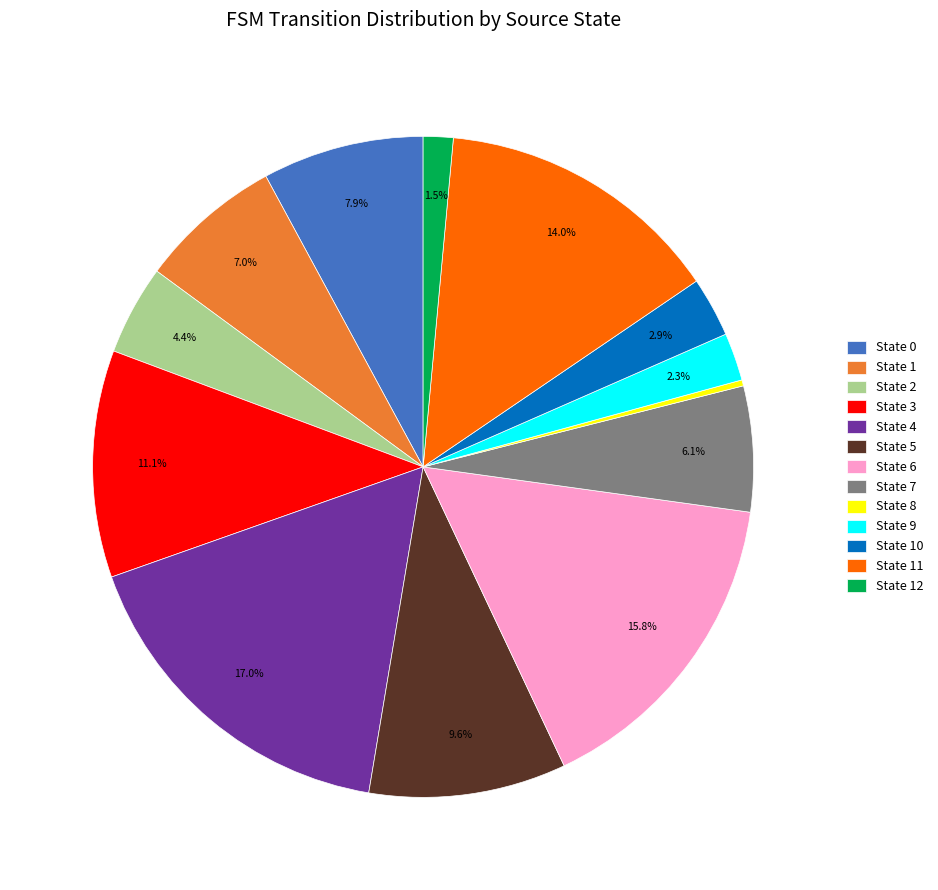

To the nearest percent, what is the average slice percentage?

8%